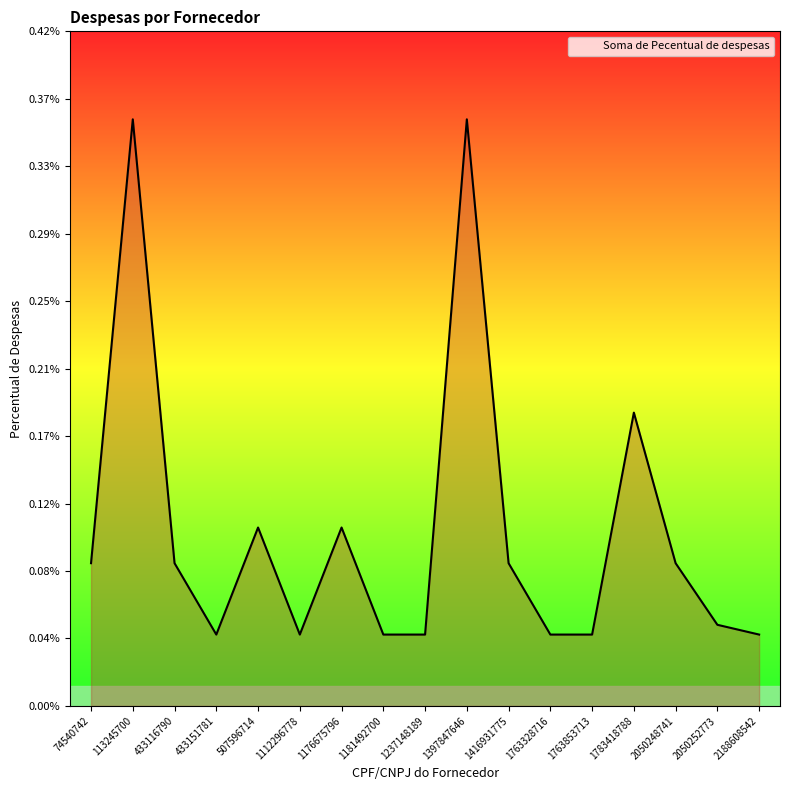

The value at 1783418788 is 0.0. True or false?

False